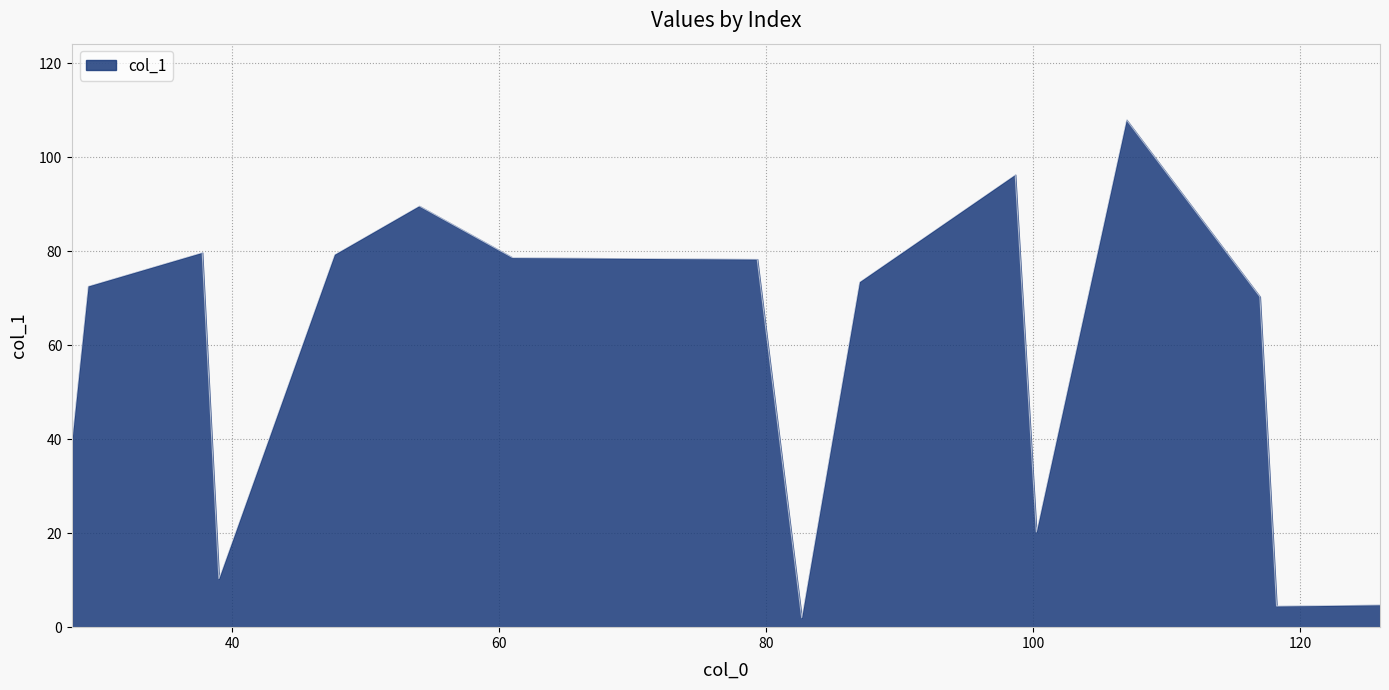

What is the maximum value shown in the chart?

108.0